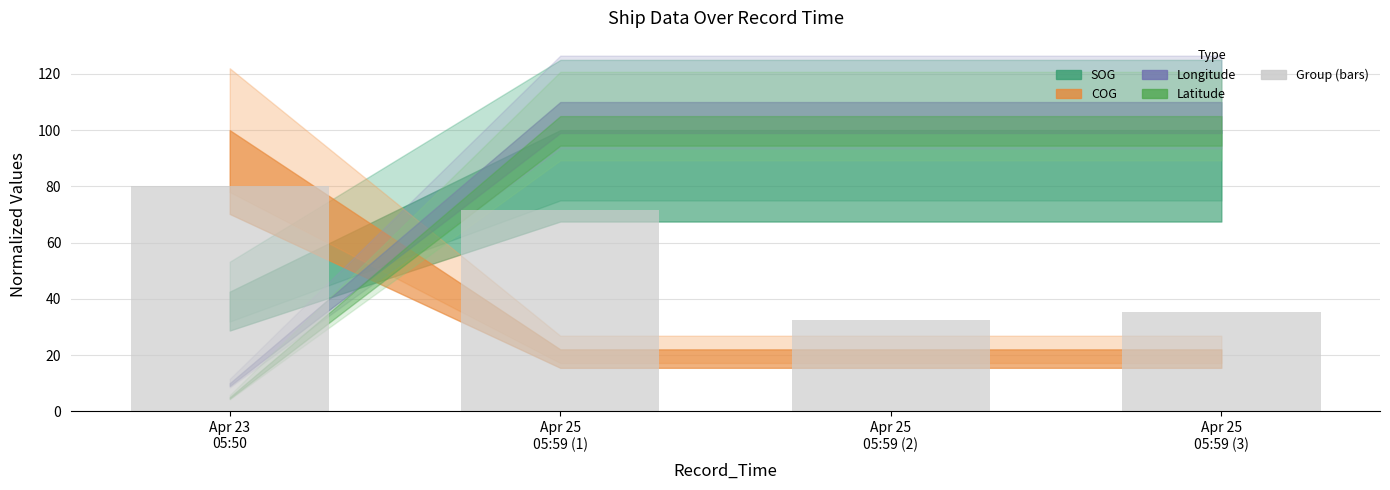

What is the change in value from Apr 23
05:50 to Apr 25
05:59 (1)?

-8.4